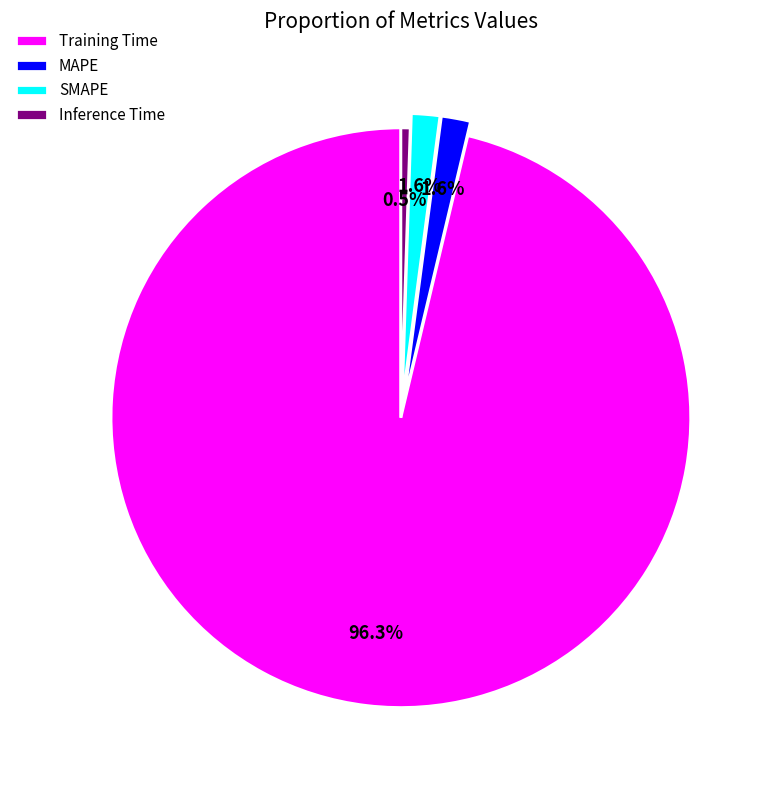

To the nearest percent, what percentage of the pie is MAPE?

2%